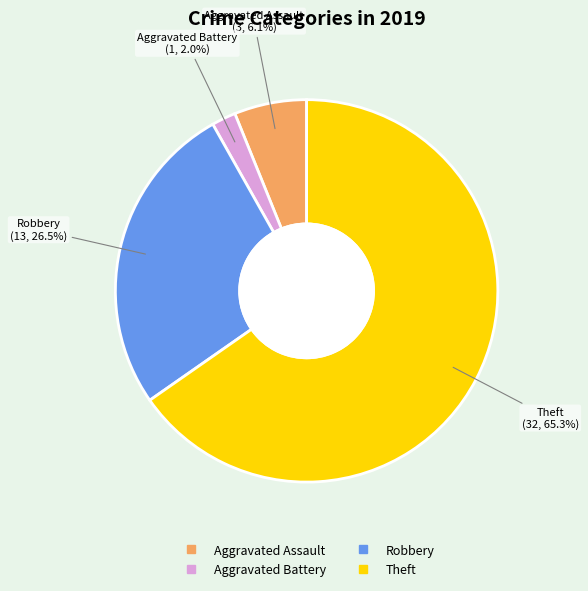

Is there any slice that represents more than half of the pie?

Yes